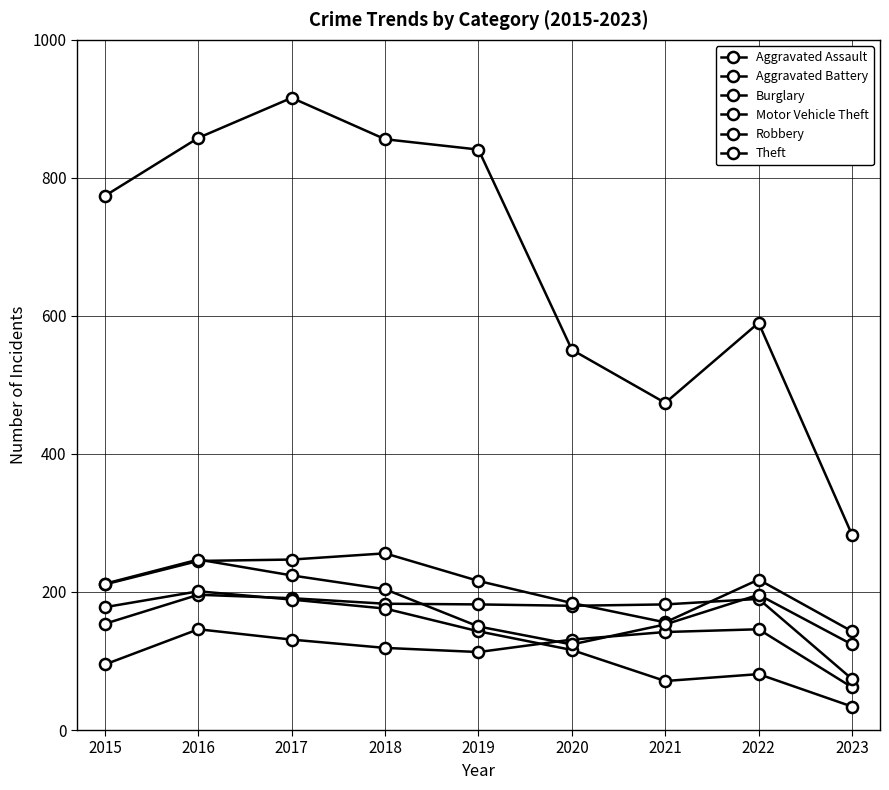

How many series are shown in this chart?

6